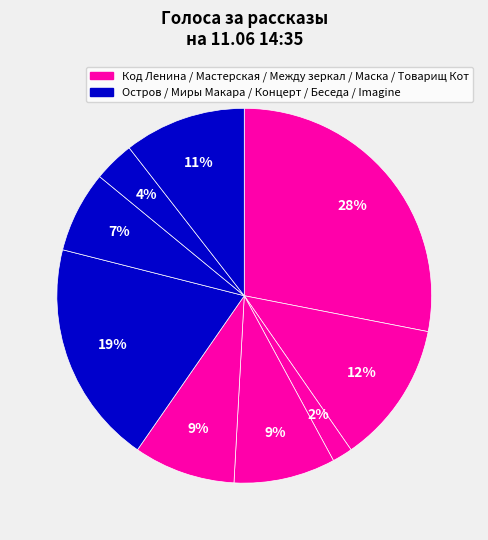

Which slice is the largest?

Код Ленина